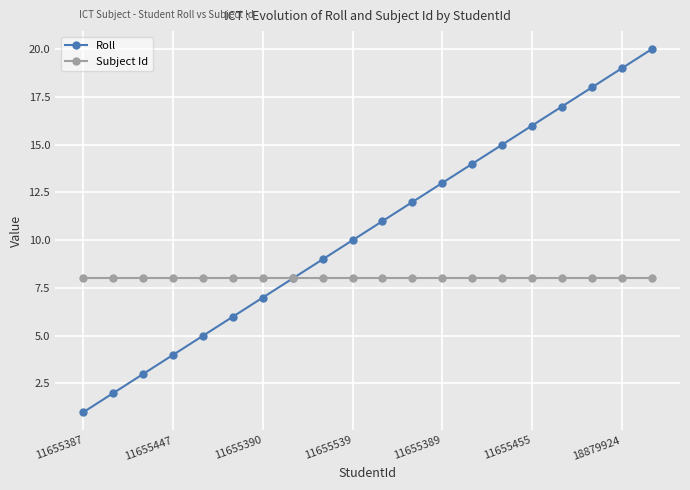

Rank the series by their maximum value, from highest to lowest.

Roll, Subject Id